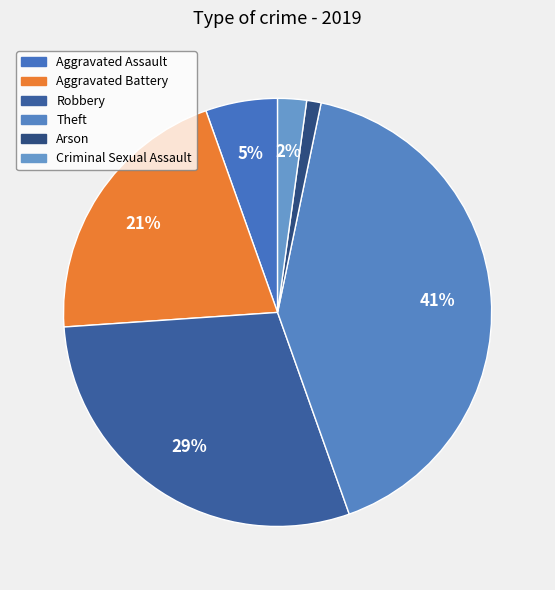

How many slices are in this pie chart?

6